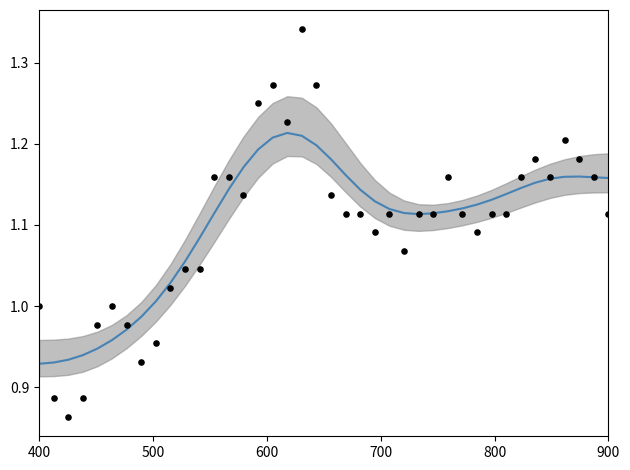

Is the value of Close (smoothed) at 37 greater than the value of Close (raw) at 31?

Yes